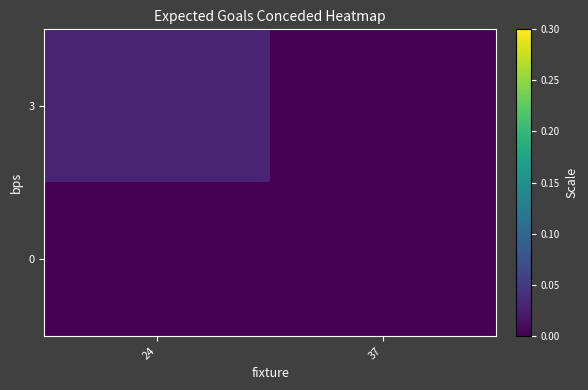

At which category is the sum across all series the highest?

24